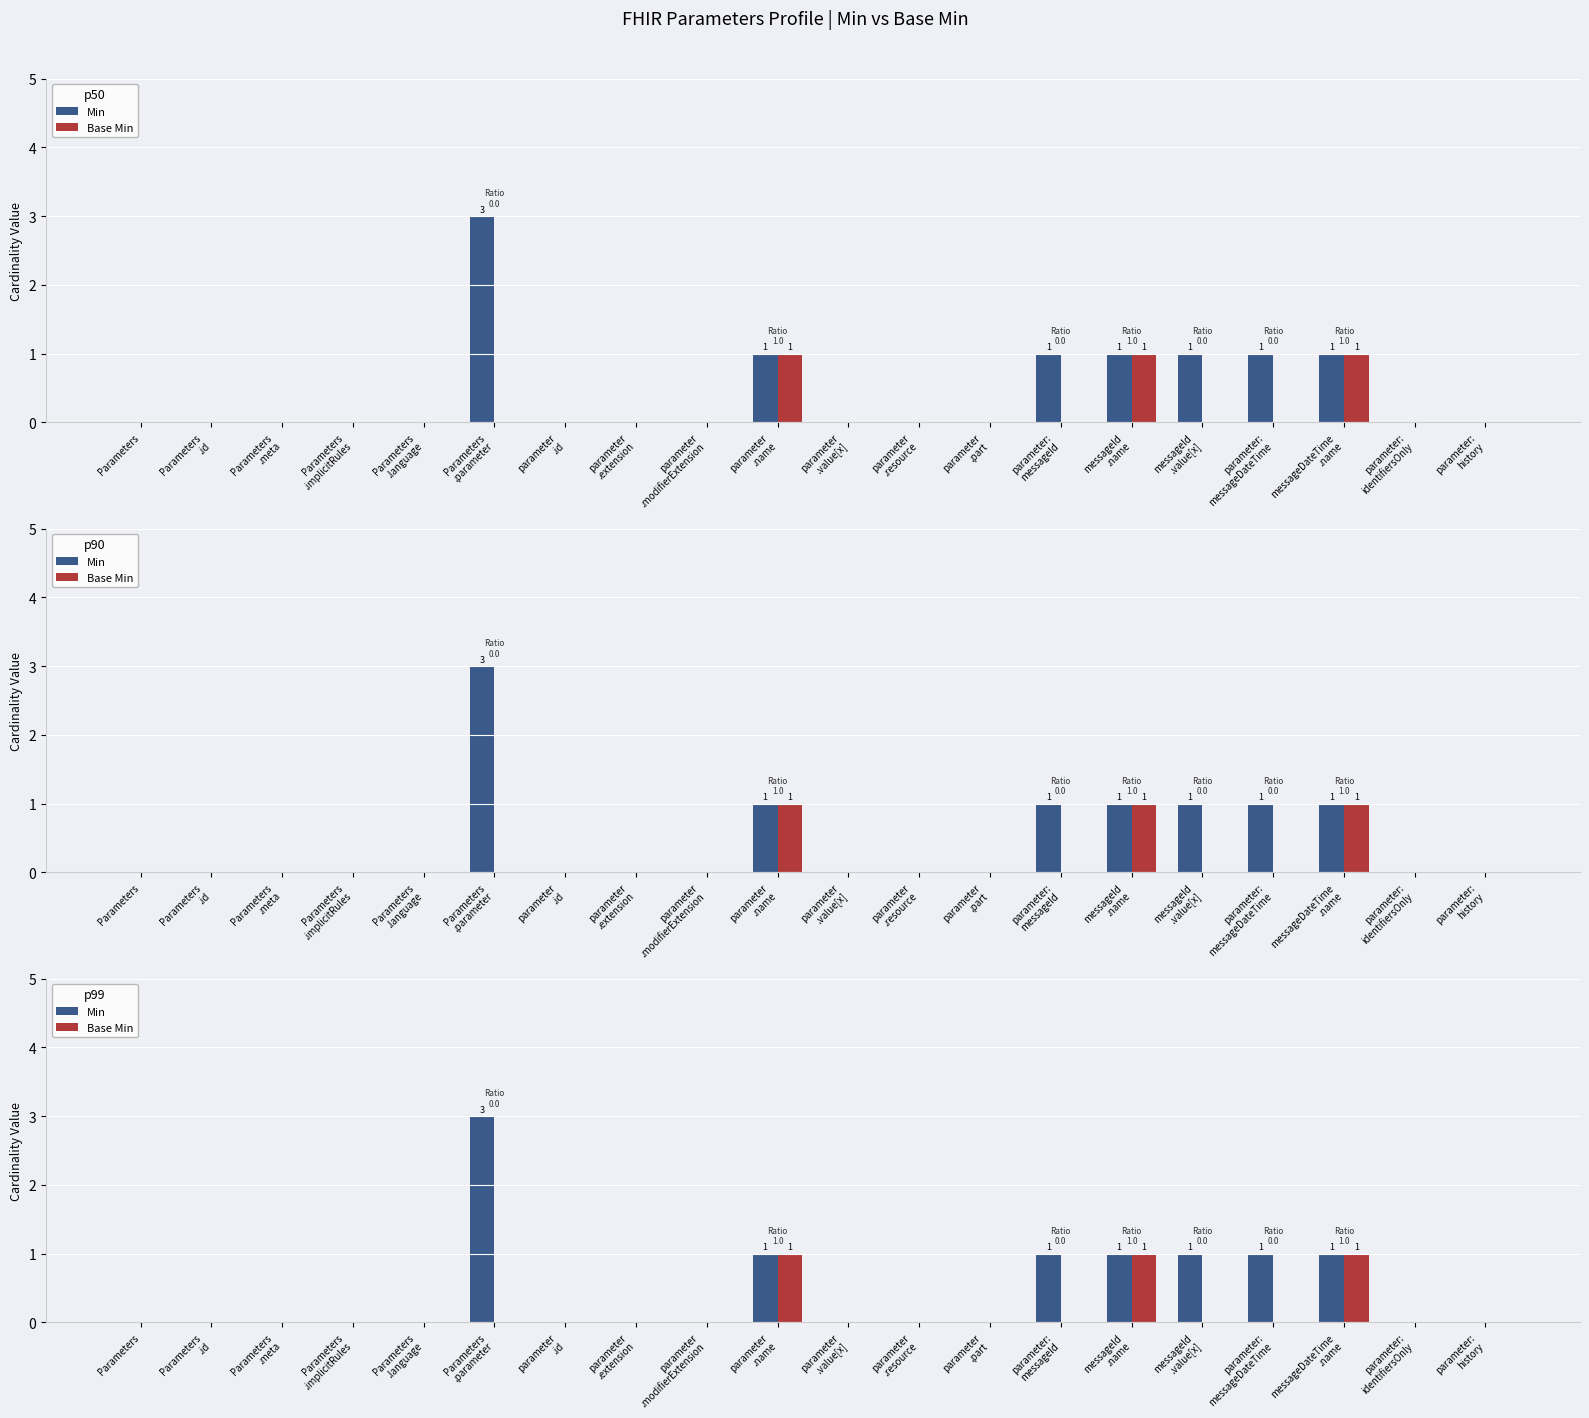

How many bars are there in each group?

2